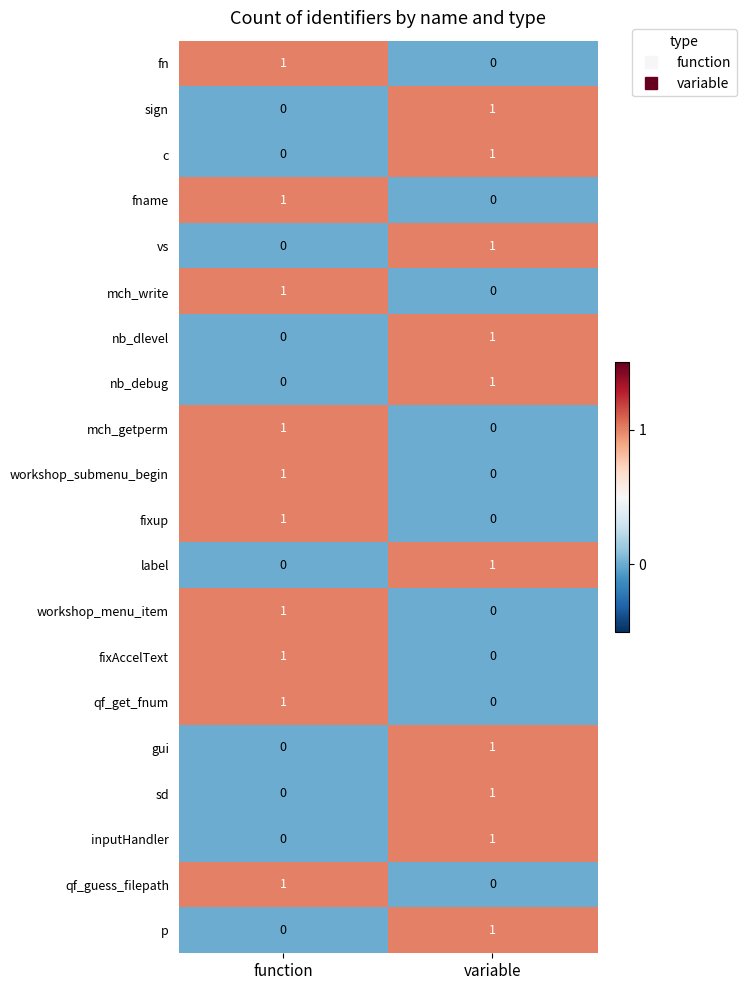

Which category has the highest value in the label series?

variable